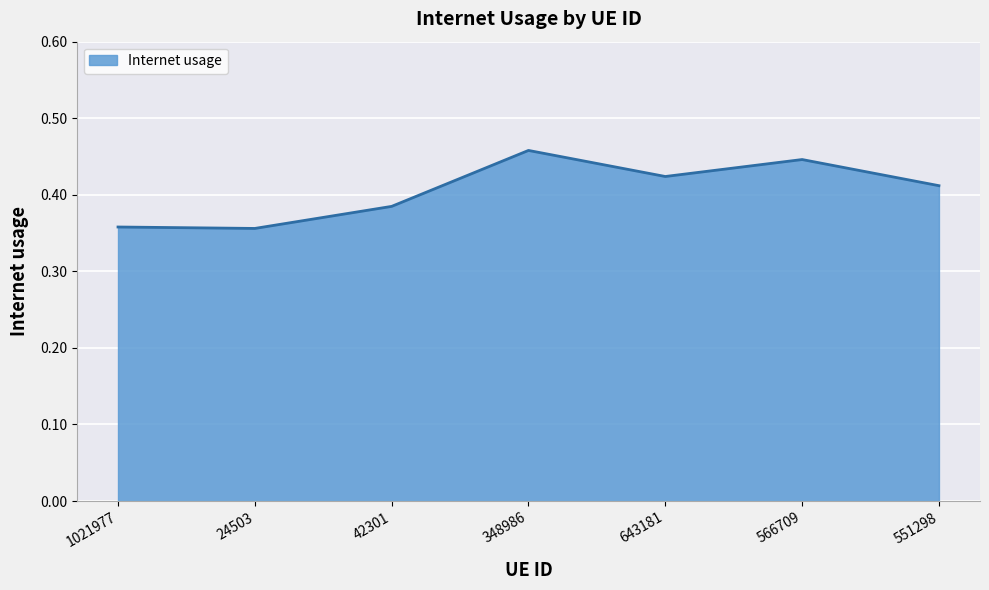

Which has a higher value, 643181 or 1021977?

643181